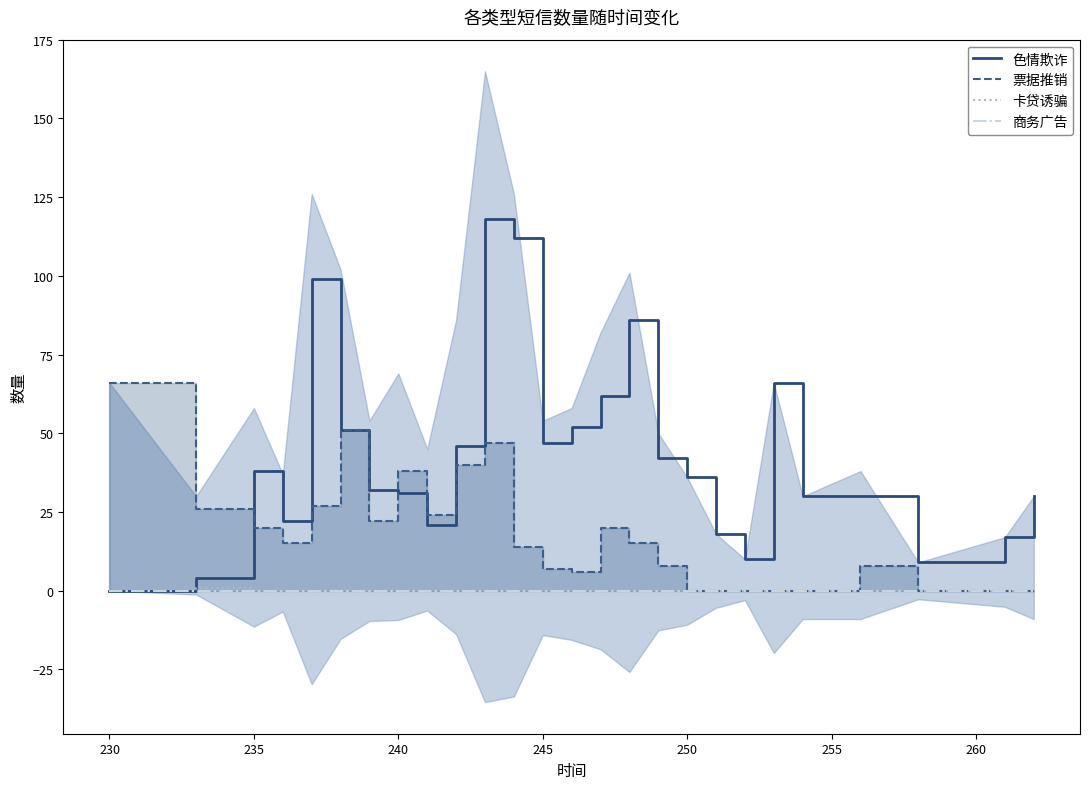

Which series has the widest spread of values?

色情欺诈